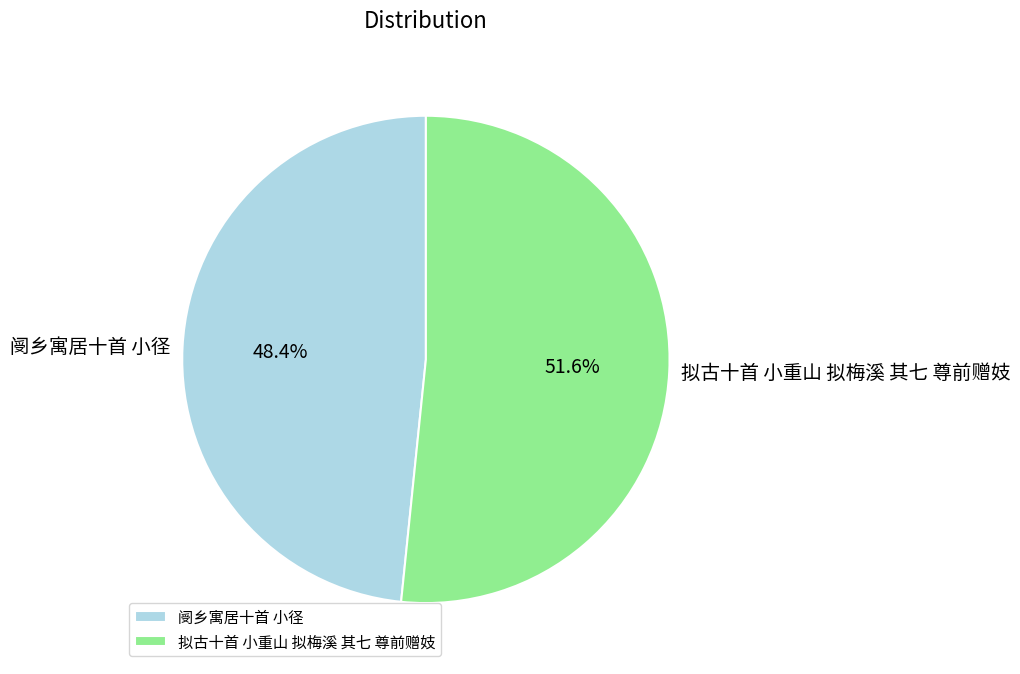

To the nearest percent, what is the combined percentage of 拟古十首 小重山 拟梅溪 其七 尊前赠妓 and 阌乡寓居十首 小径?

100%